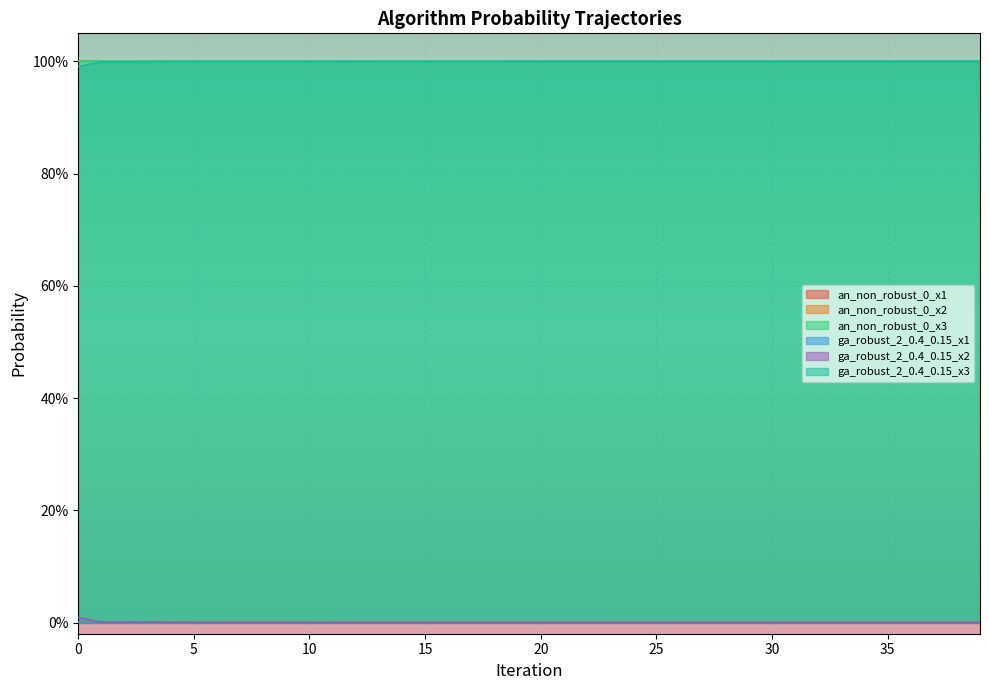

Reading left to right, list all the values displayed in this chart.

ga_robust_2_0.4_0.15_x1: 0.0	0.0	0.0	0.0	0.0	0.0	0.0	0.0	0.0	0.0	0.0	0.0	0.0	0.0	0.0	0.0	0.0	0.0	0.0	0.0	0.0	0.0	0.0	0.0	0.0	0.0	0.0	0.0	0.0	0.0	0.0	0.0	0.0	0.0	0.0	0.0	0.0	0.0	0.0	0.0
ga_robust_2_0.4_0.15_x2: 0.0	0.0	0.0	0.0	0.0	0.0	0.0	0.0	0.0	0.0	0.0	0.0	0.0	0.0	0.0	0.0	0.0	0.0	0.0	0.0	0.0	0.0	0.0	0.0	0.0	0.0	0.0	0.0	0.0	0.0	0.0	0.0	0.0	0.0	0.0	0.0	0.0	0.0	0.0	0.0
ga_robust_2_0.4_0.15_x3: 1.0	1.0	1.0	1.0	1.0	1.0	1.0	1.0	1.0	1.0	1.0	1.0	1.0	1.0	1.0	1.0	1.0	1.0	1.0	1.0	1.0	1.0	1.0	1.0	1.0	1.0	1.0	1.0	1.0	1.0	1.0	1.0	1.0	1.0	1.0	1.0	1.0	1.0	1.0	1.0